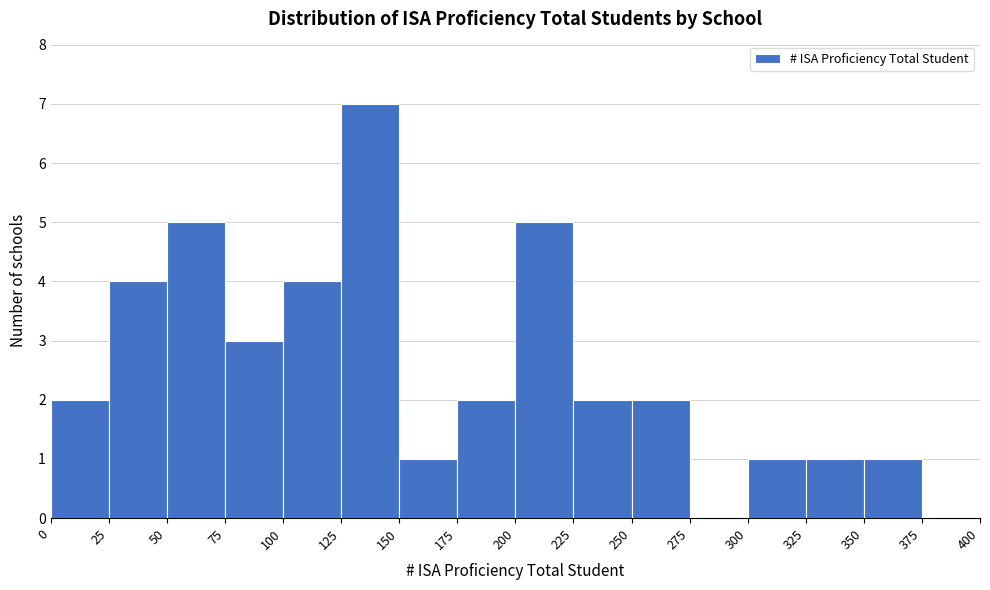

Reading left to right, transcribe this chart: for each bar, give the range it covers on the x-axis and its height. The values are not printed on the chart, so give them approximately, as read against the axis.

0 to 25: 2
25 to 50: 4
50 to 75: 5
75 to 100: 3
100 to 125: 4
125 to 150: 7
150 to 175: 1
175 to 200: 2
200 to 225: 5
225 to 250: 2
250 to 275: 2
275 to 300: 0
300 to 325: 1
325 to 350: 1
350 to 375: 1
375 to 400: 0